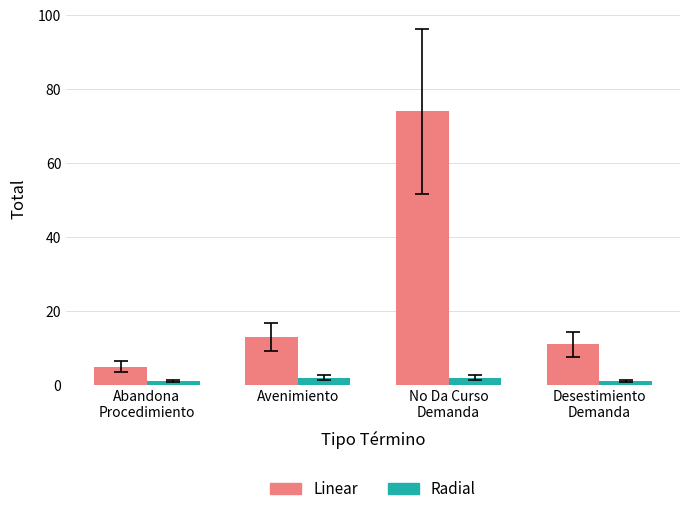

Is the value of Radial at Abandona
Procedimiento greater than the value of Linear at No Da Curso
Demanda?

No